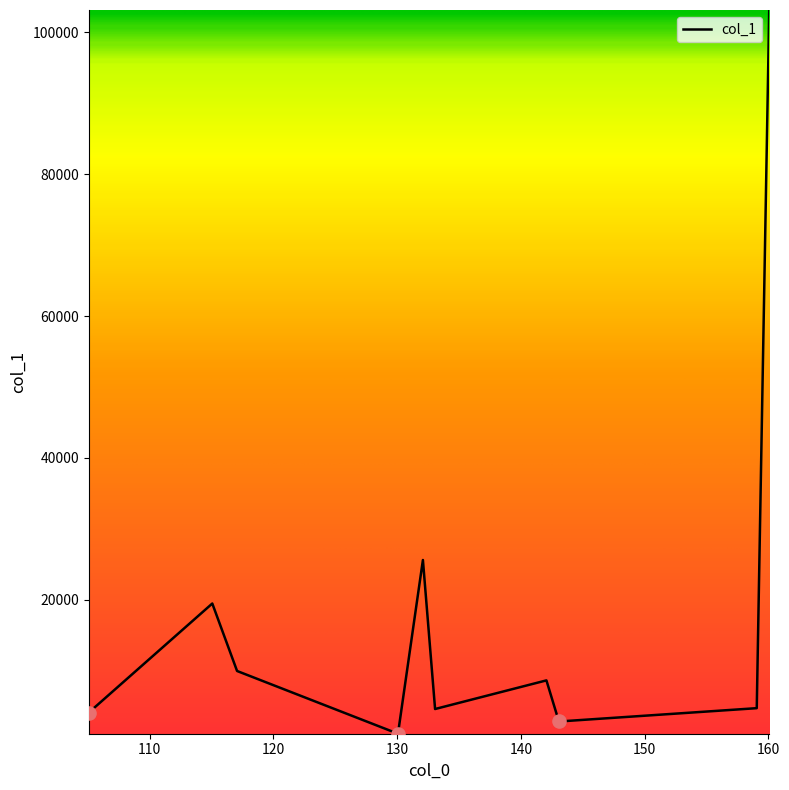

What is the maximum value shown in the chart?

103166.8